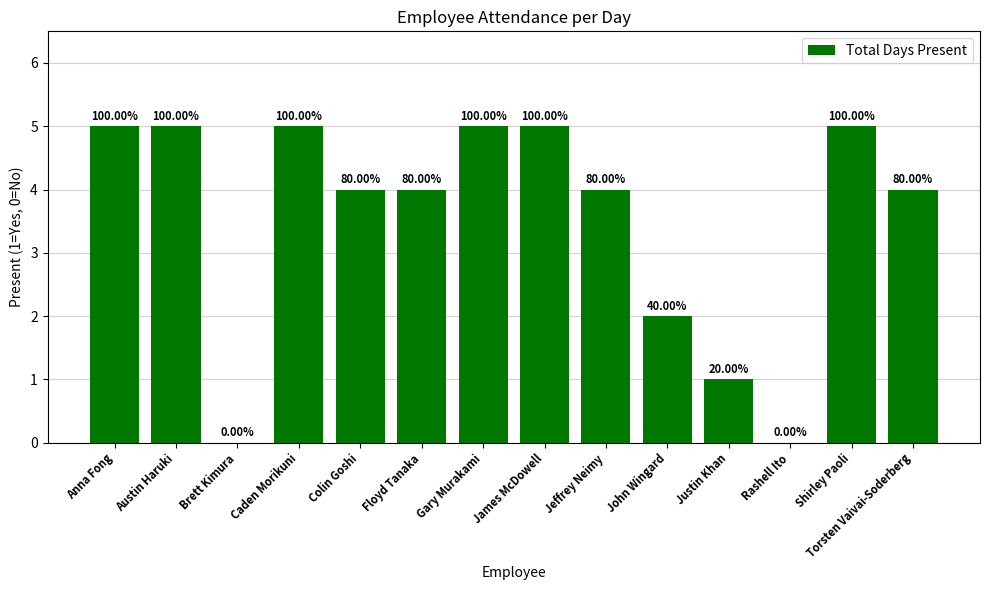

Reading left to right, what are all the values shown in this chart?

5	5	0	5	4	4	5	5	4	2	1	0	5	4